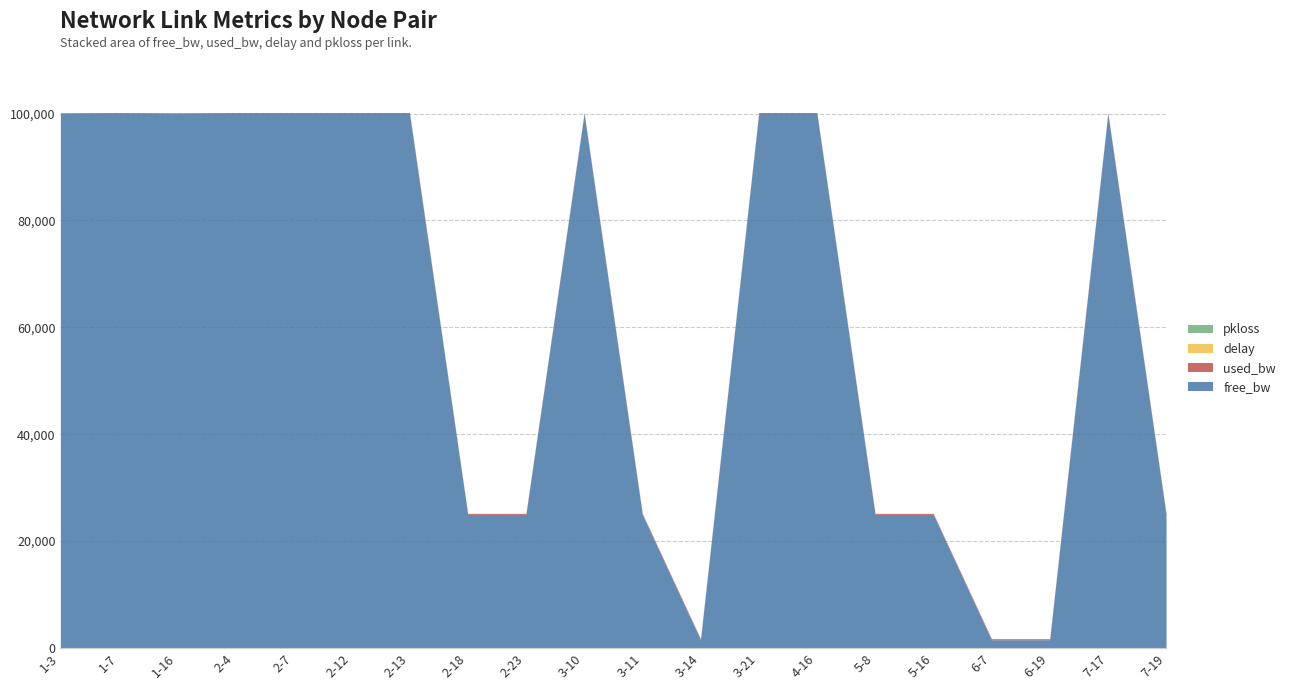

What is the total value across all series at 3-21?

100194.1